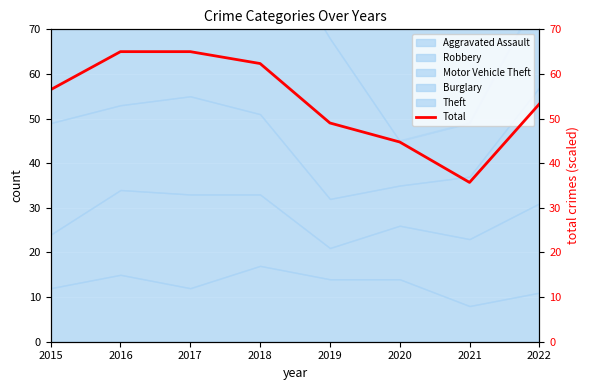

Read the value at 2020.

44.8